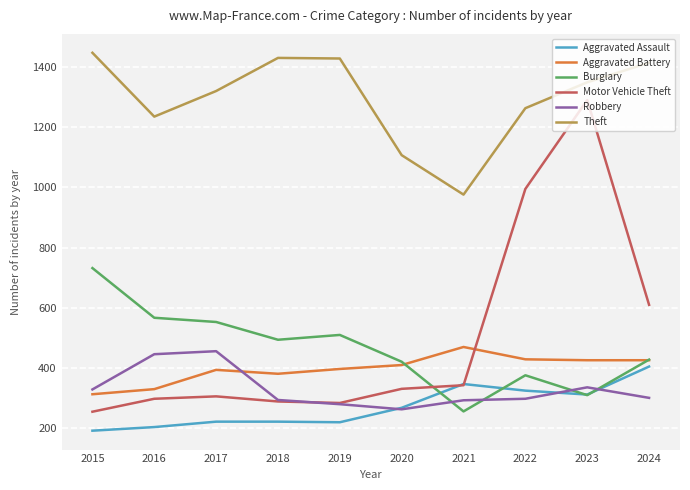

At which category is the sum across all series the highest?

2023